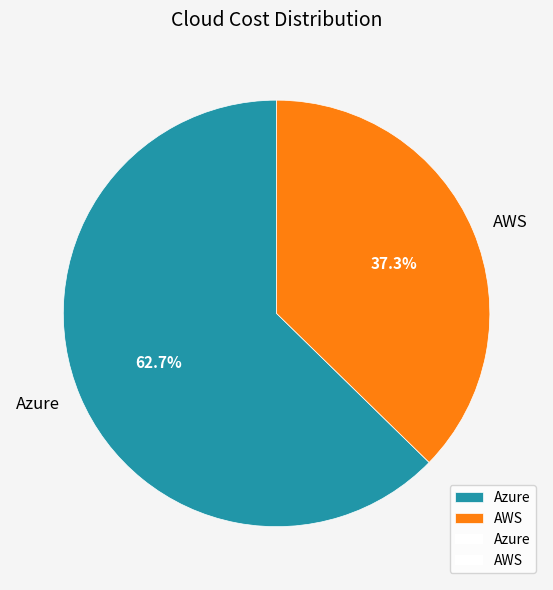

To the nearest percent, what is the difference between the Azure and AWS slice percentages?

25%